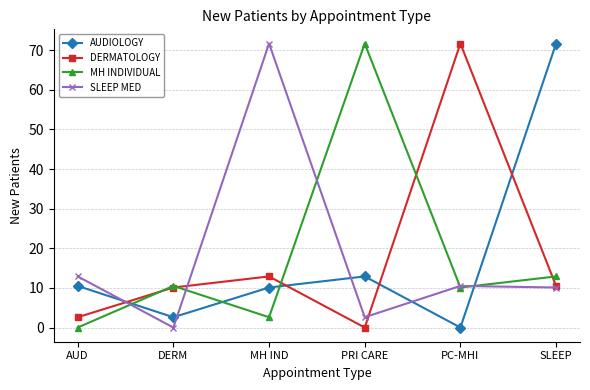

What is the label of the 6th point from the right?

AUD